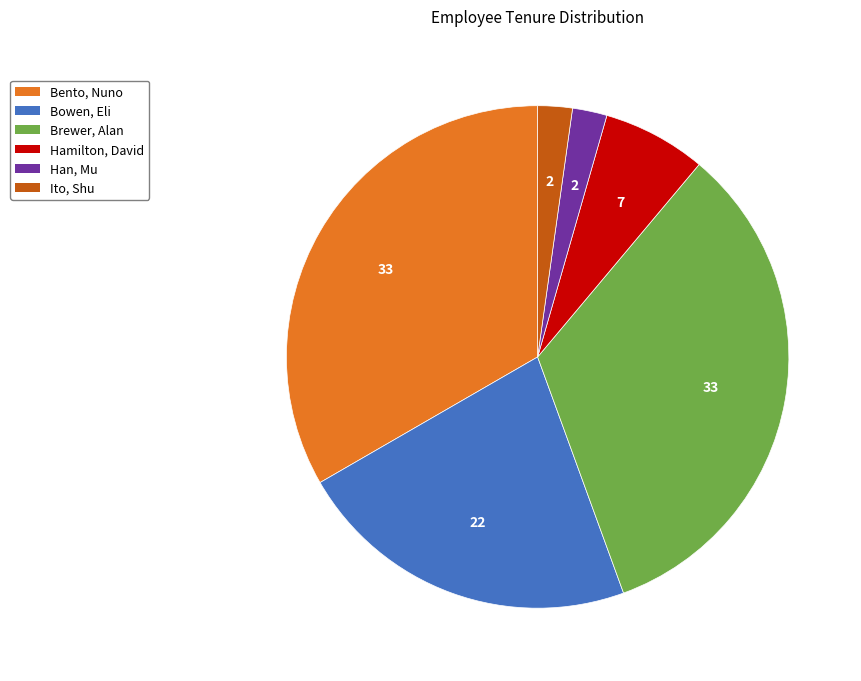

Is Han, Mu the majority of the pie?

No